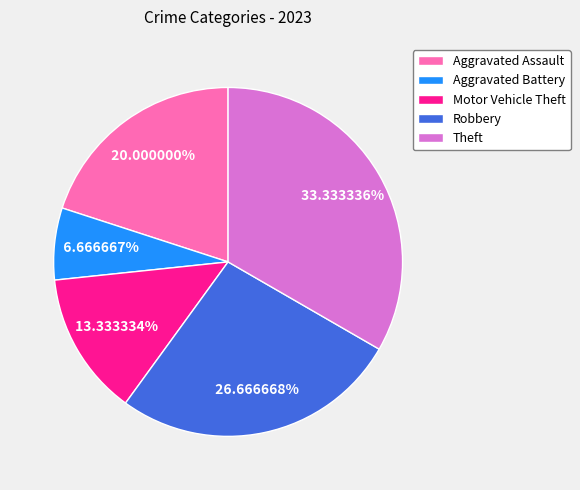

Does Motor Vehicle Theft account for over 50% of the chart?

No